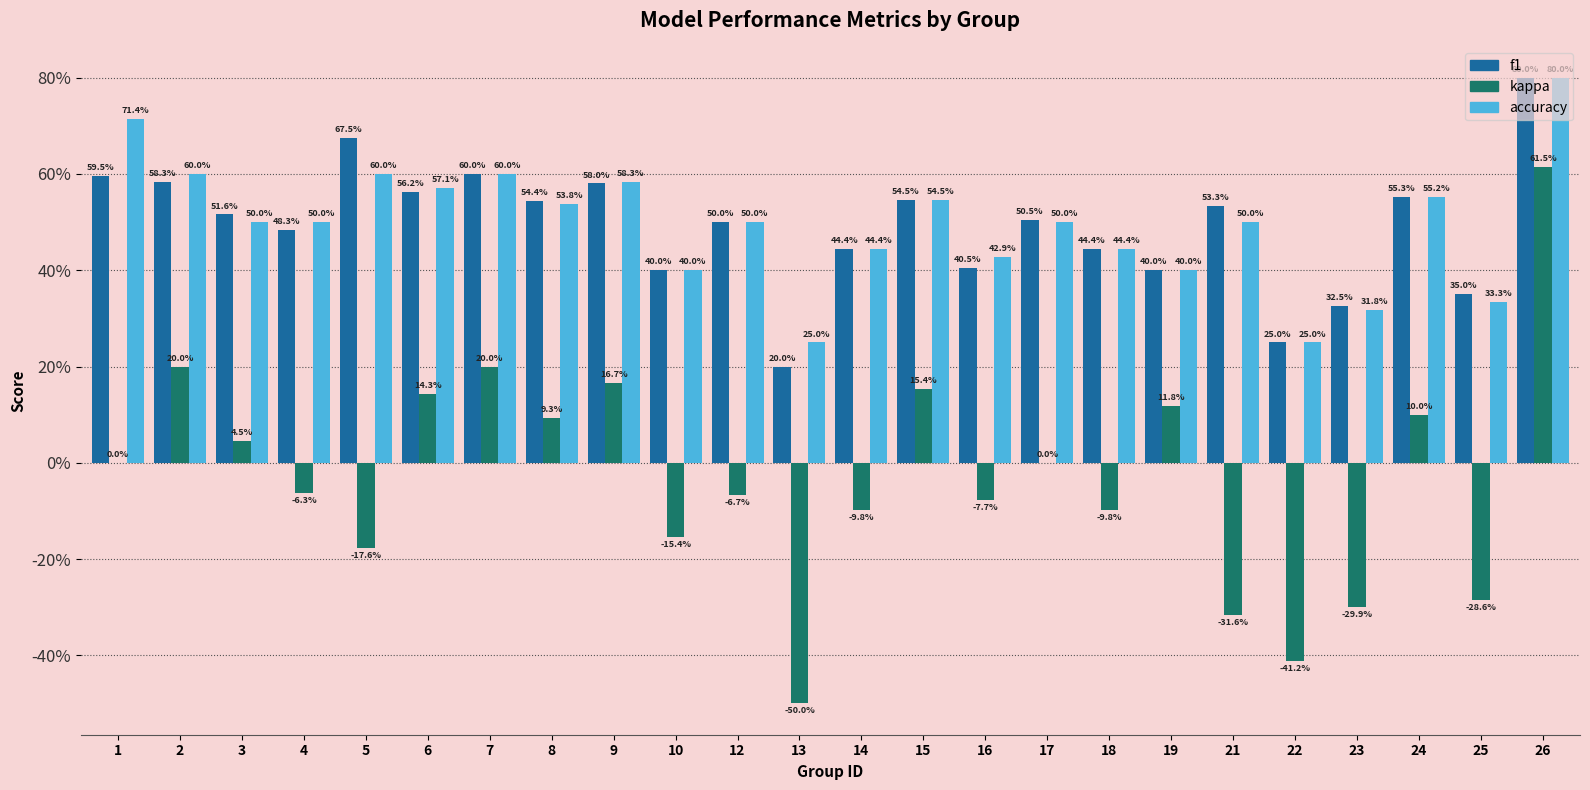

What is the minimum value for accuracy?

0.2